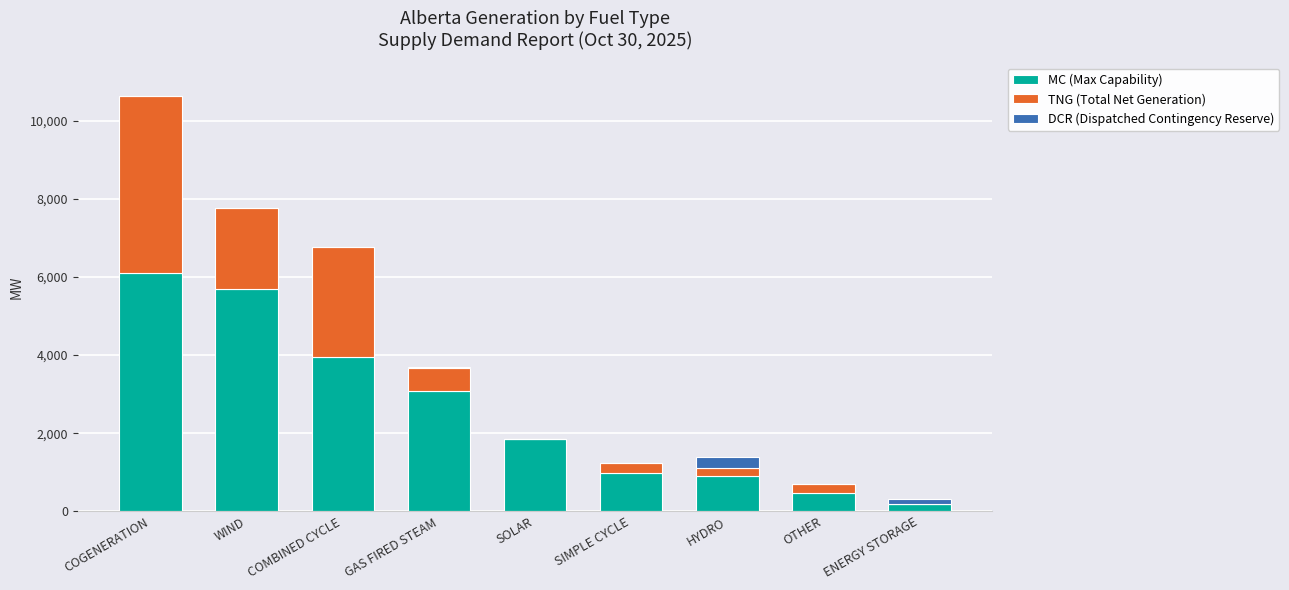

Is it true that MC (Max Capability) equals 3084 at SOLAR?

False